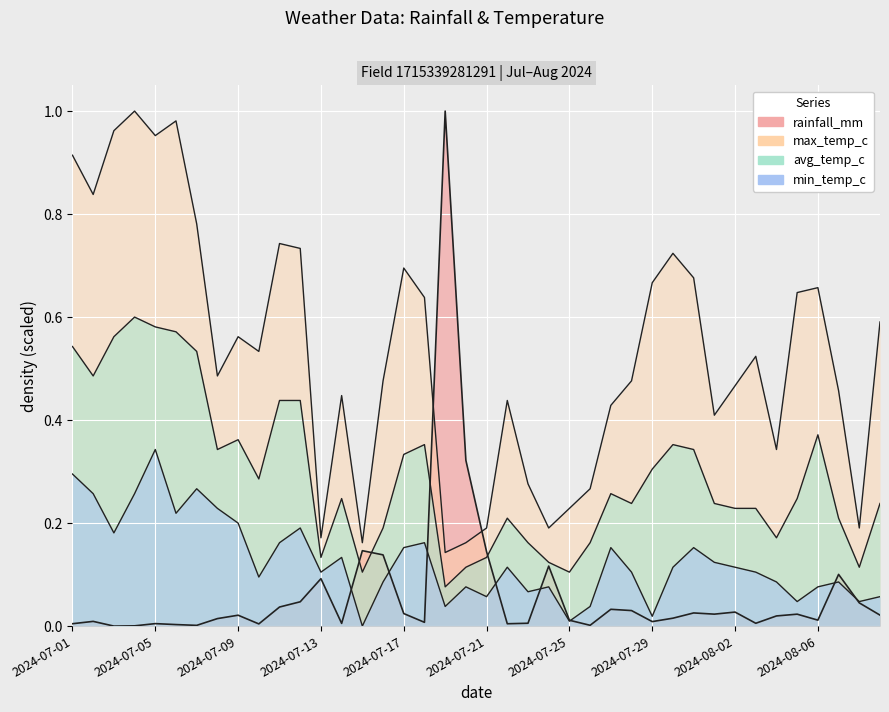

Which category has the lowest value in the min_temp_c series?

2024-07-15